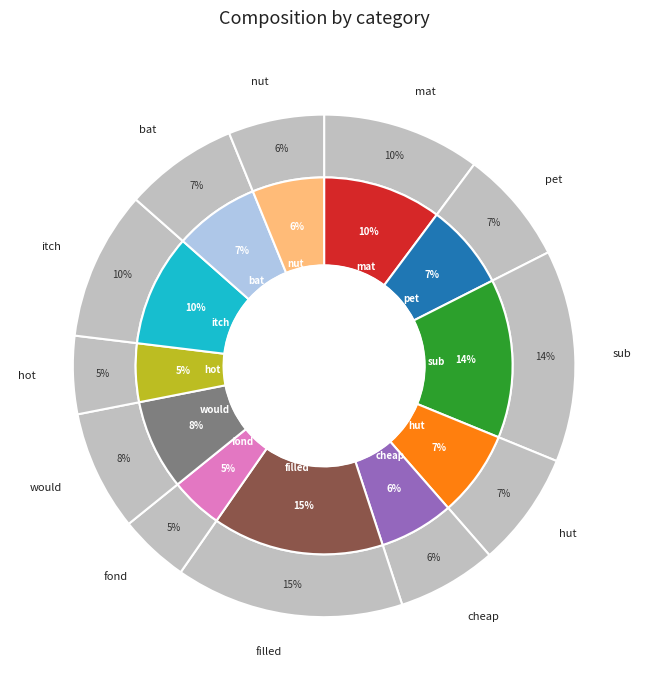

To the nearest percent, what is the average slice percentage?

8%